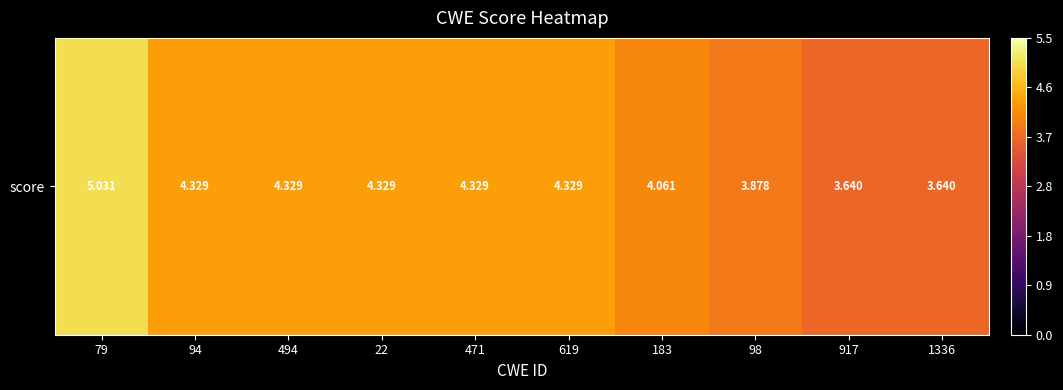

Where is the data nearest to the value 4?

183